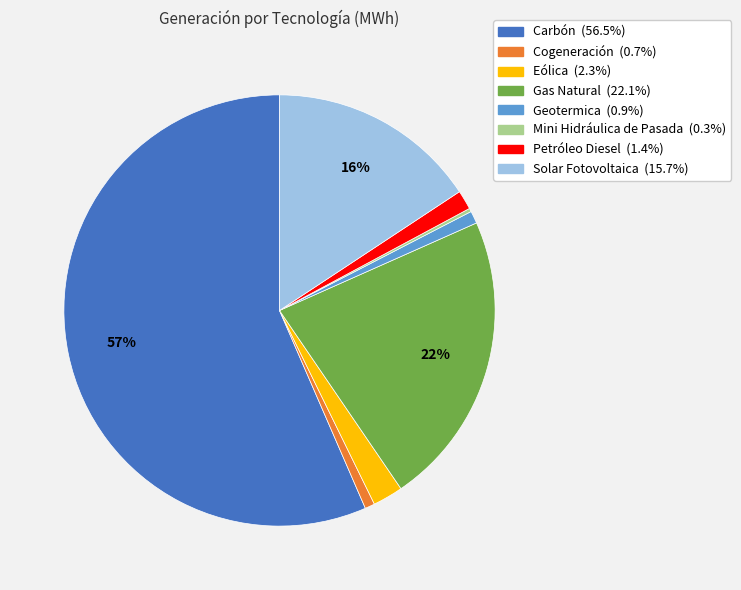

To the nearest percent, what percentage of the pie is Solar Fotovoltaica?

16%